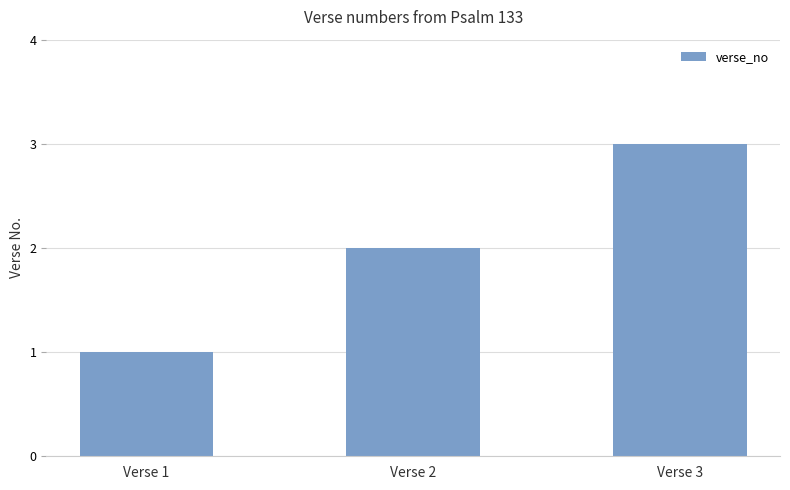

The chart shows a value of 3 at Verse 3. True or false?

True